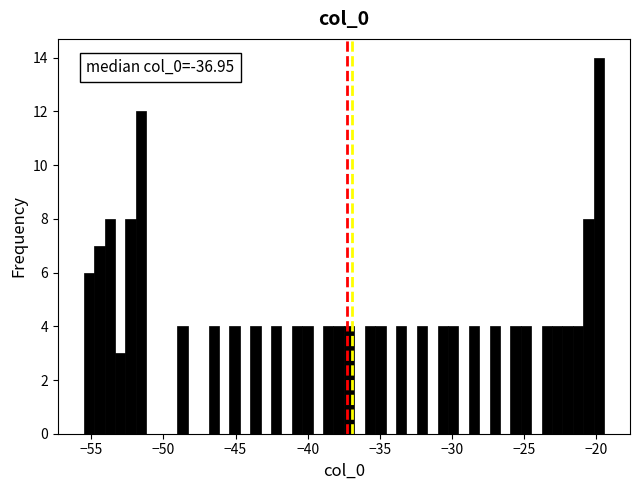

Read against the x-axis, roughly where is the centre of the tallest bar?

-20.0